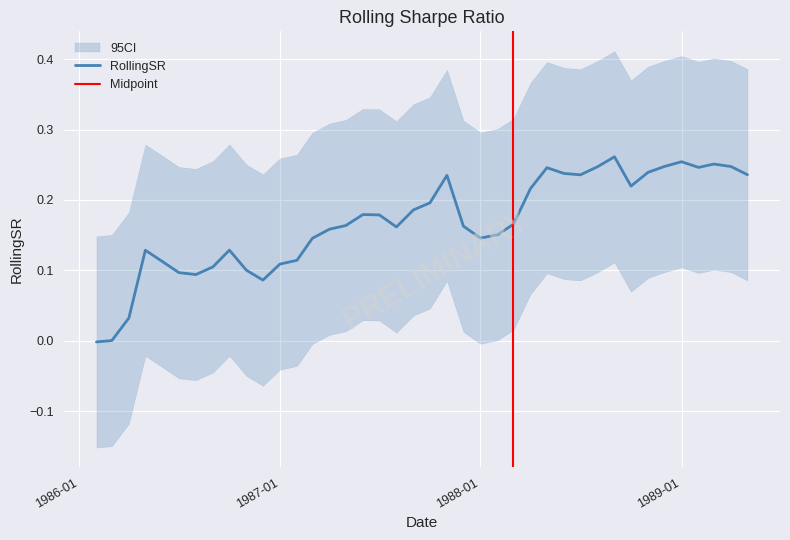

The value at 1989-01 is 0.4. True or false?

False